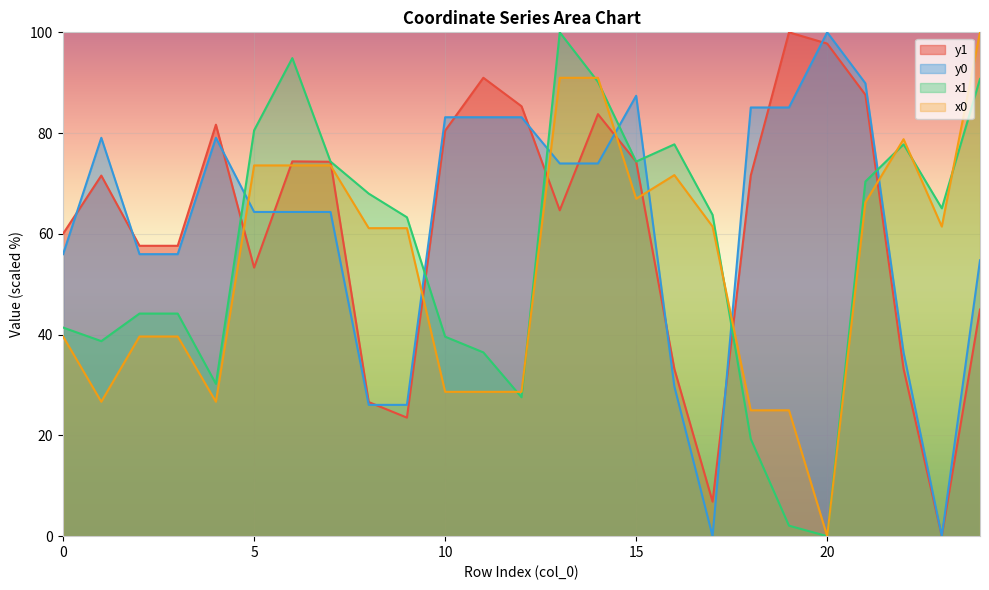

At which category does y1 reach its first local valley?

5